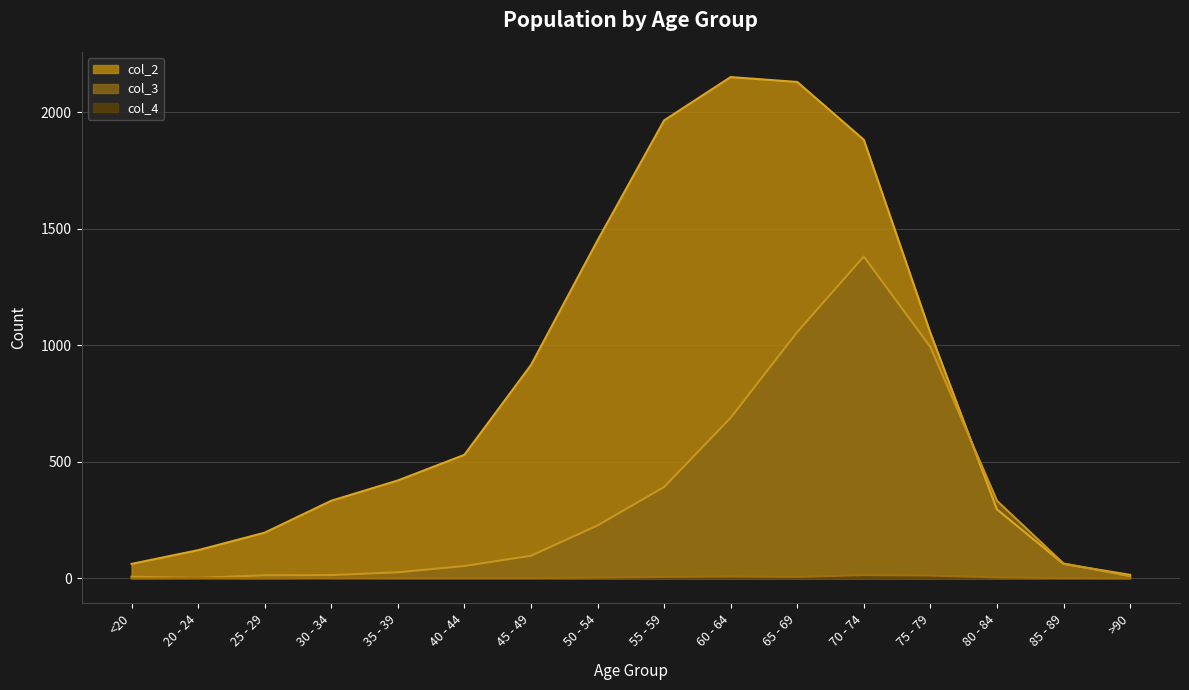

What is the sum of all col_3 values?

5357